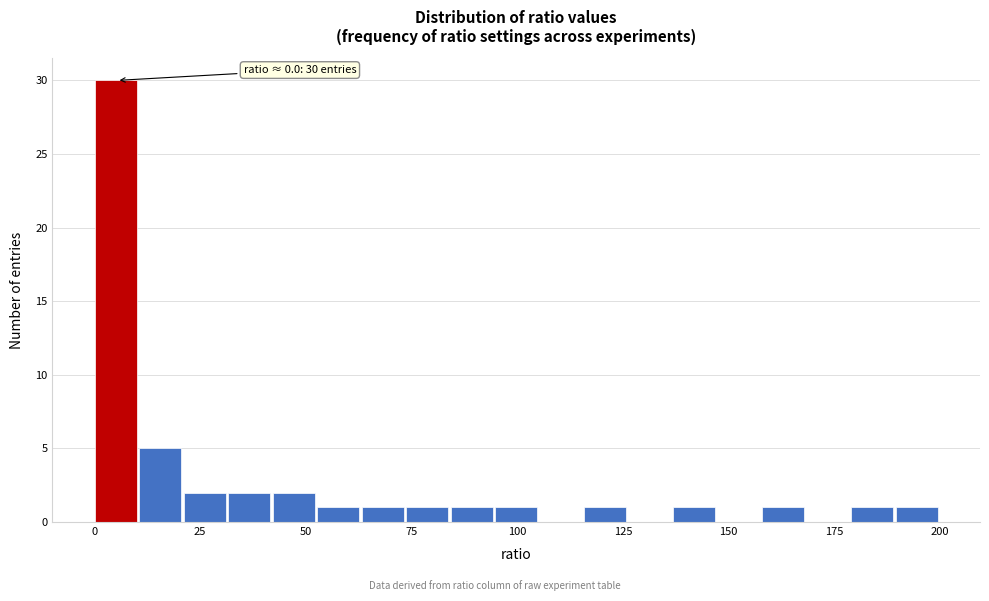

Around what value on the x-axis is the tallest bar? Give the approximate position of its centre, as read against the axis.

5